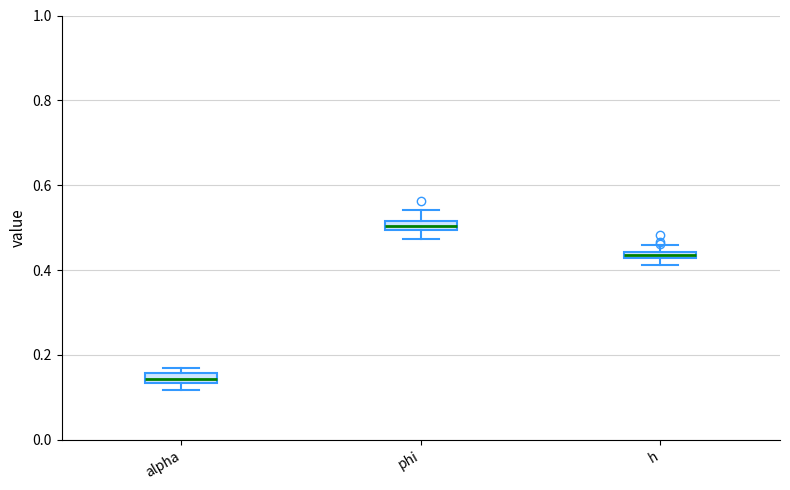

Which box's median line is the lowest?

alpha